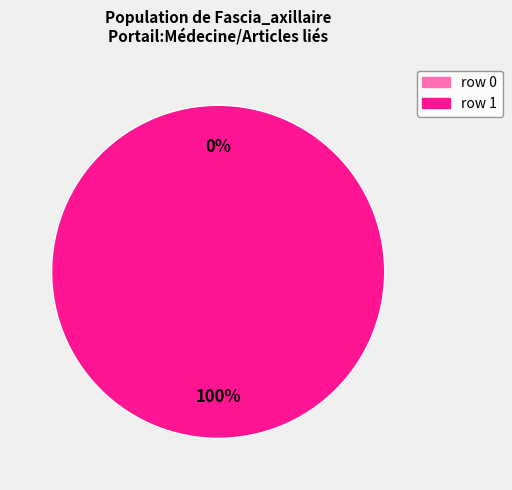

What is the largest slice in the pie chart?

Fascia_axillaire (row 1)